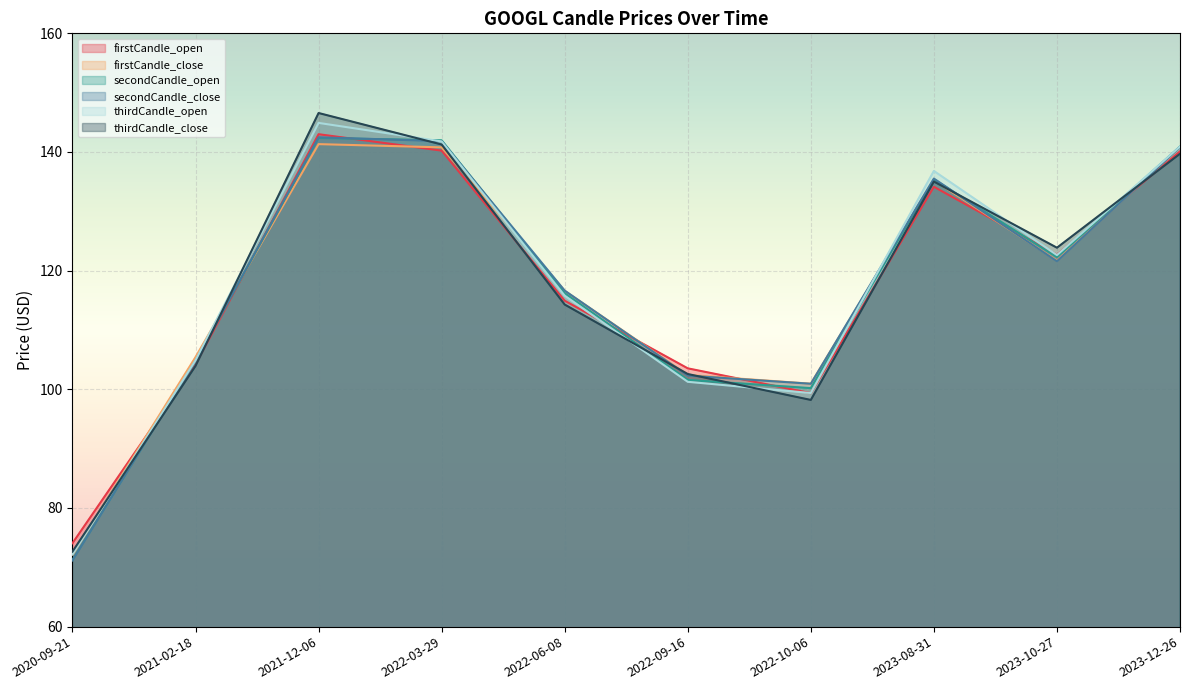

How many data points in secondCandle_open are less than 122?

5